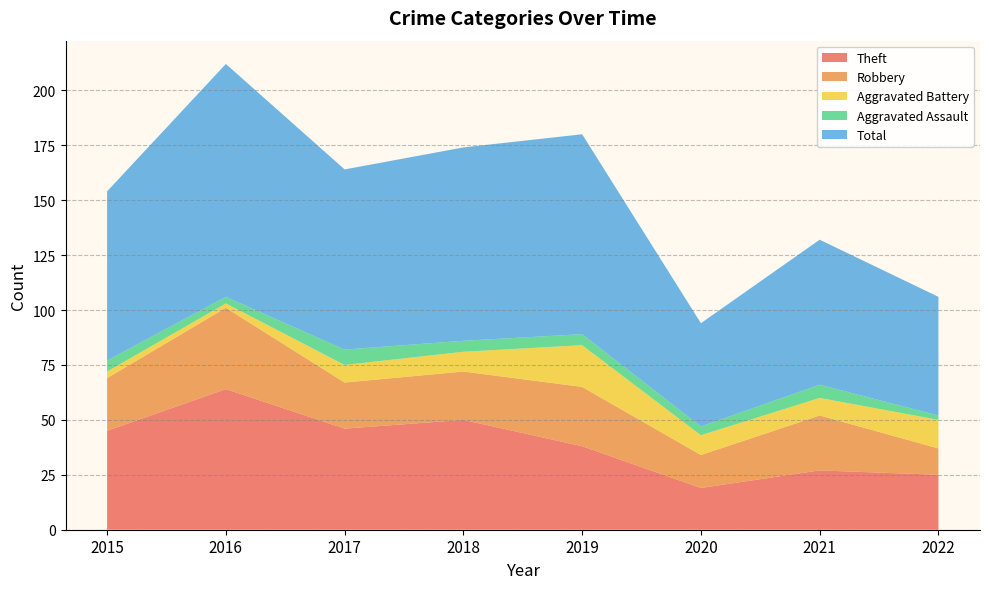

Reading right to left, list all the values displayed in this chart.

Theft: 2022=25	2021=27	2020=19	2019=38	2018=50	2017=46	2016=64	2015=45
Robbery: 2022=12	2021=25	2020=15	2019=27	2018=22	2017=21	2016=37	2015=24
Aggravated Battery: 2022=13	2021=8	2020=9	2019=19	2018=9	2017=8	2016=2	2015=3
Aggravated Assault: 2022=2	2021=6	2020=4	2019=5	2018=5	2017=7	2016=3	2015=5
Total: 2022=54	2021=66	2020=47	2019=91	2018=88	2017=82	2016=106	2015=77